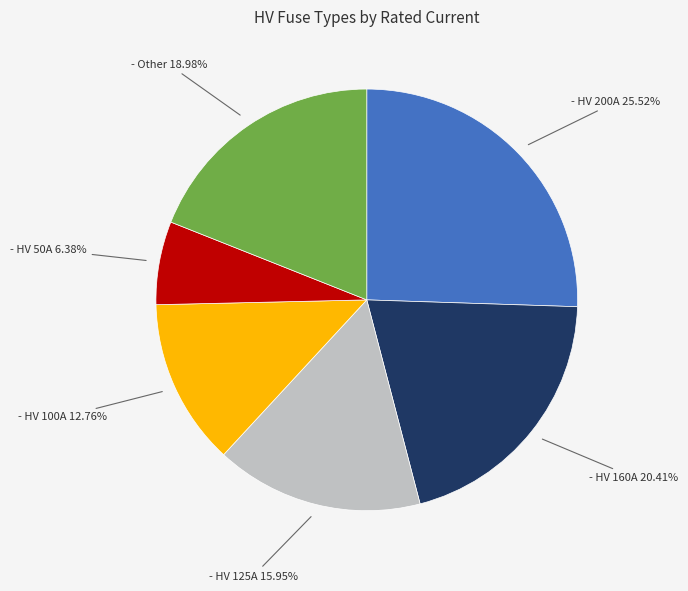

Is there any slice that represents more than half of the pie?

No